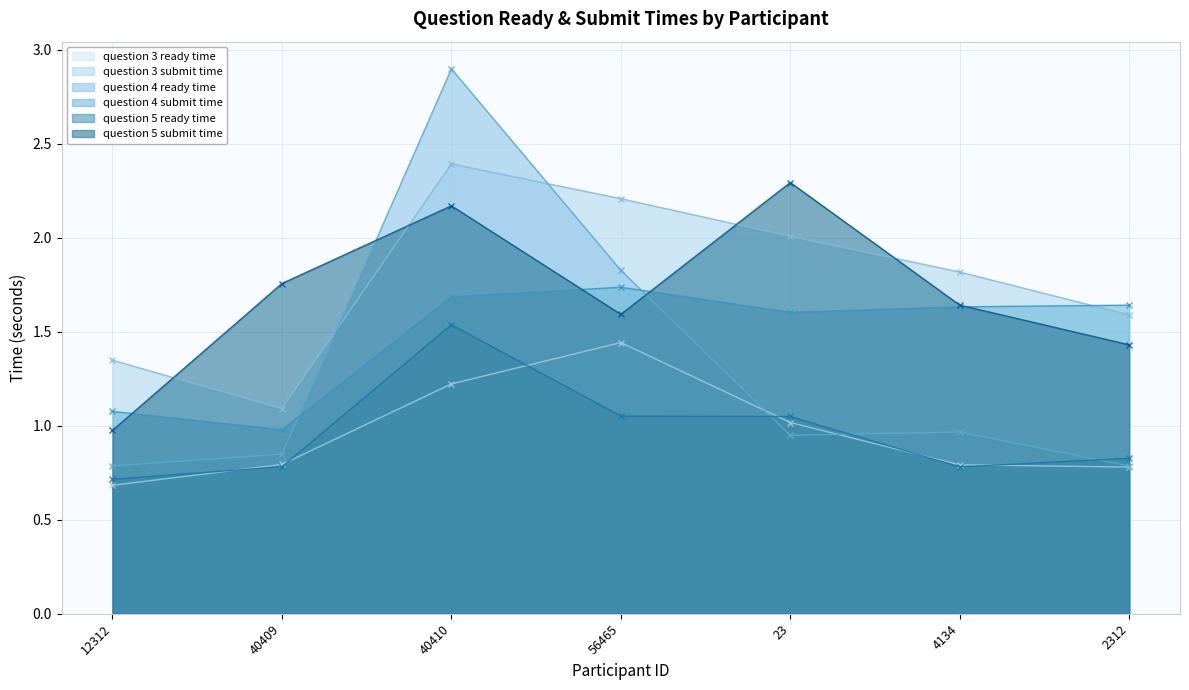

True or false: question 5 ready time and question 4 submit time intersect in this chart.

False